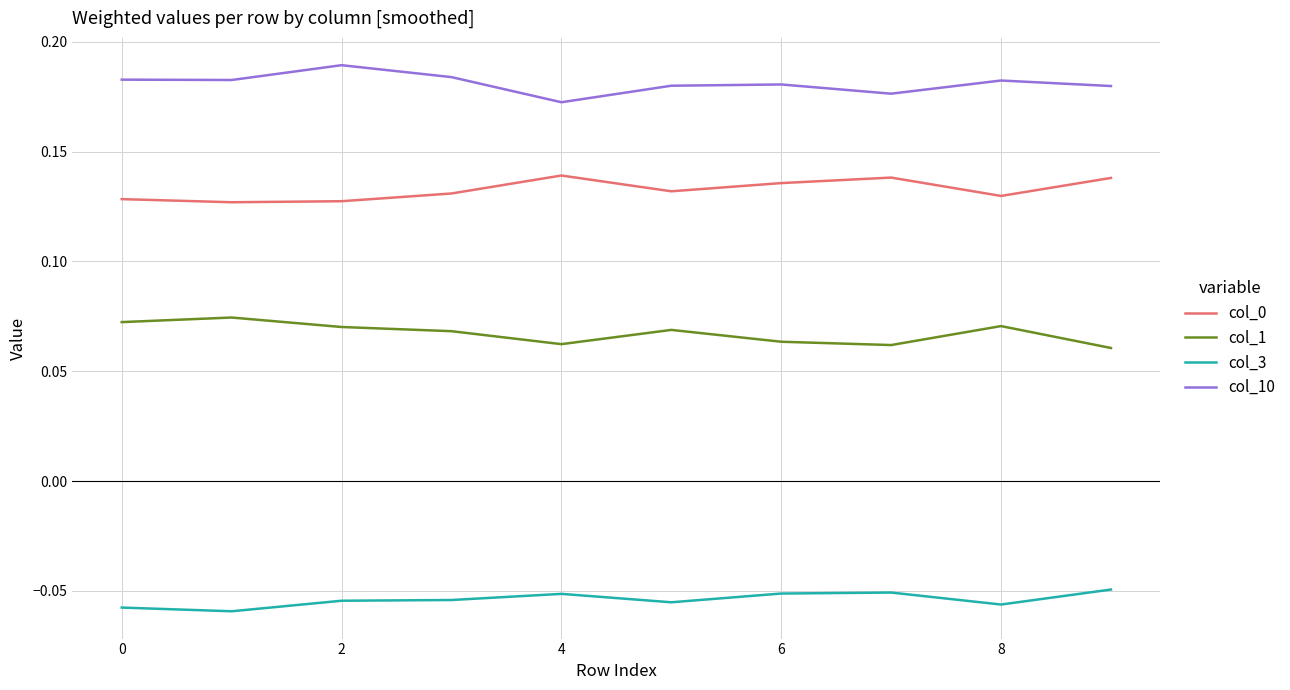

True or false: col_0 and col_3 cross at least once.

False